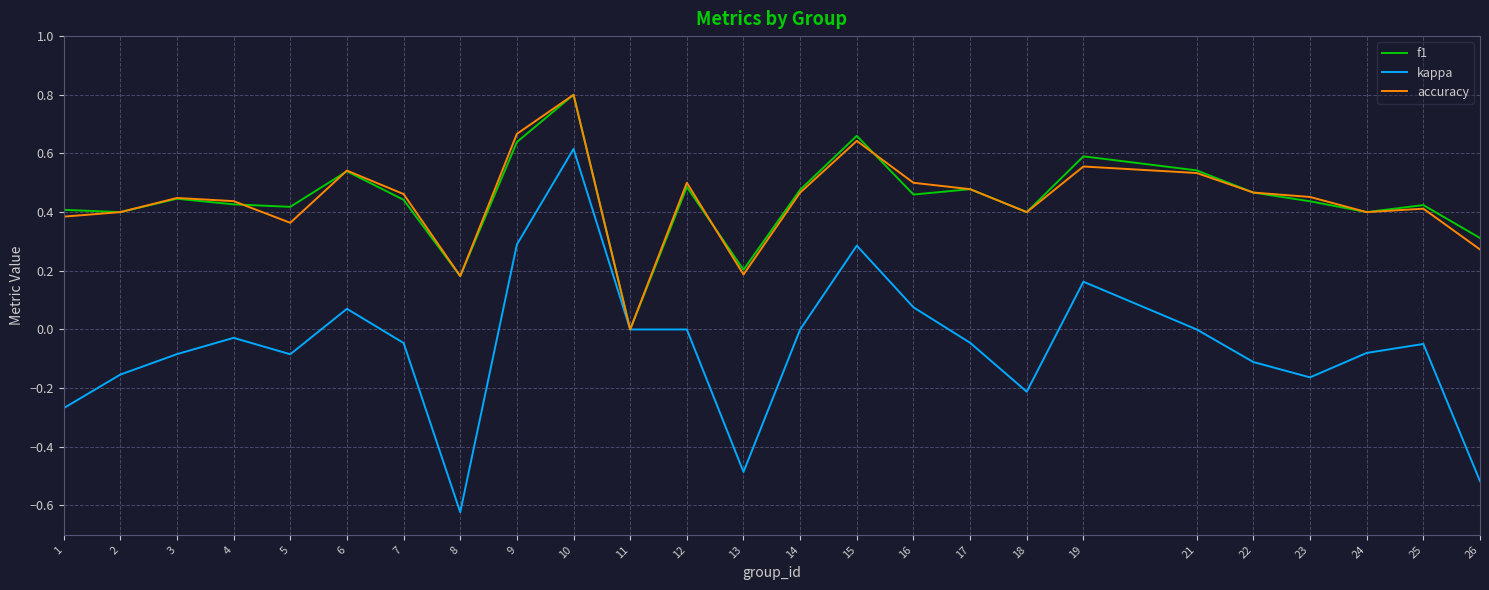

At which category is the sum across all series the highest?

10